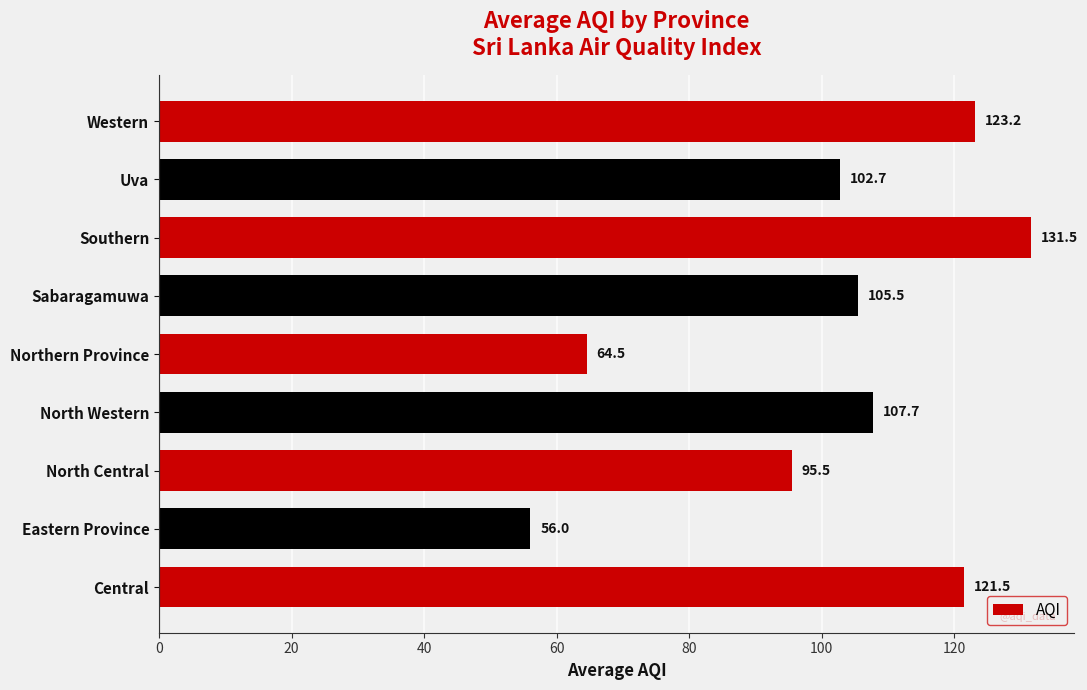

Is it true that the value at Uva is 102.7?

True